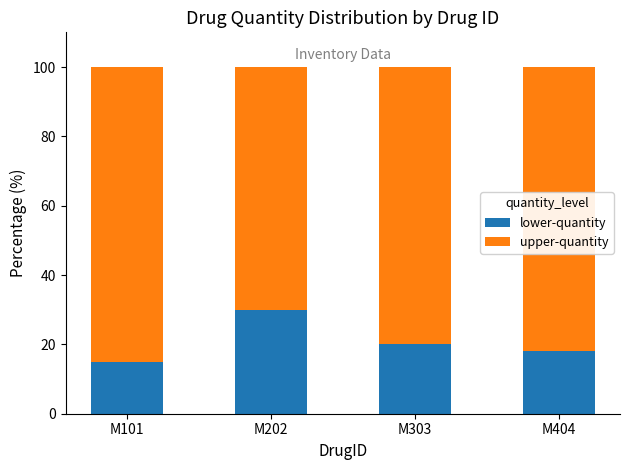

Does the chart contain stacked bars?

Yes